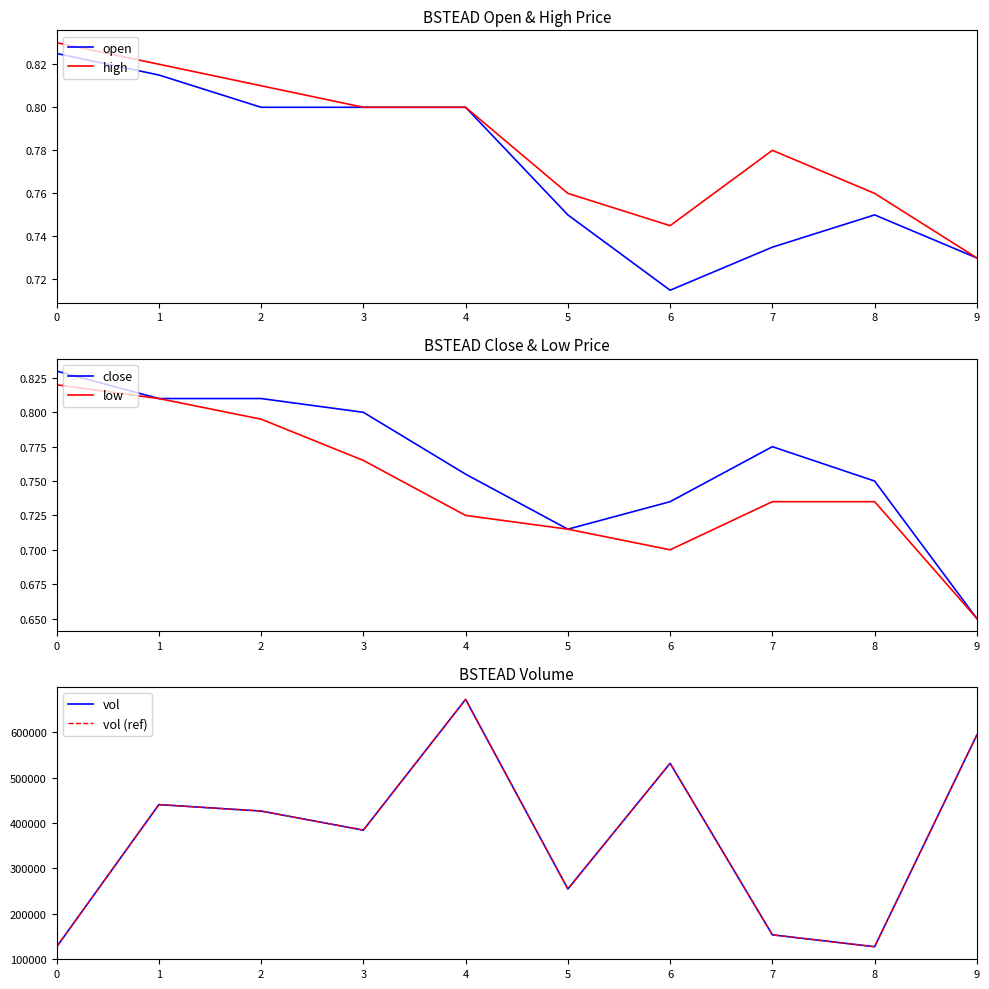

True or false: open and high intersect in this chart.

False